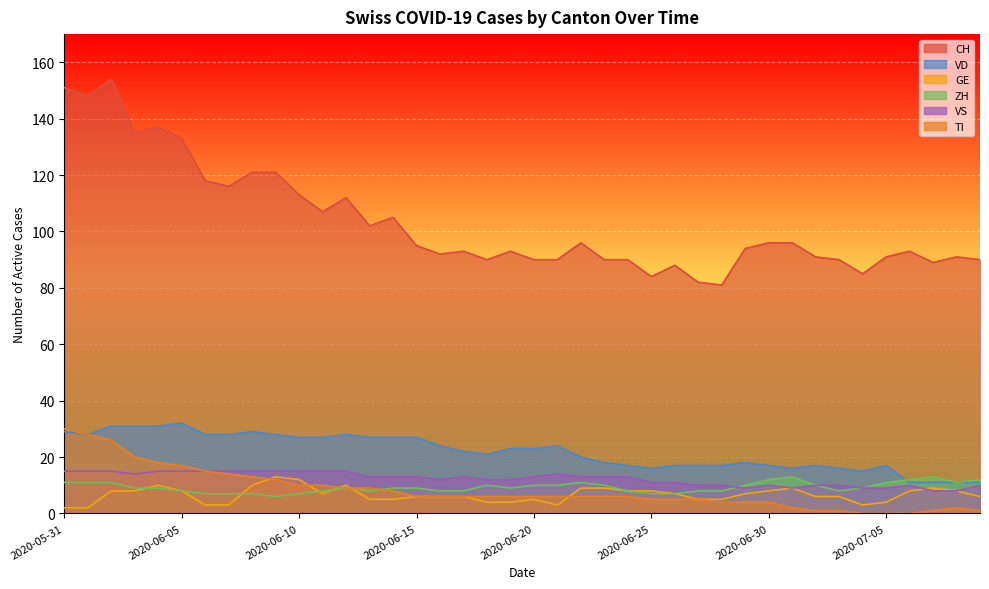

True or false: VD and GE cross at least once.

False